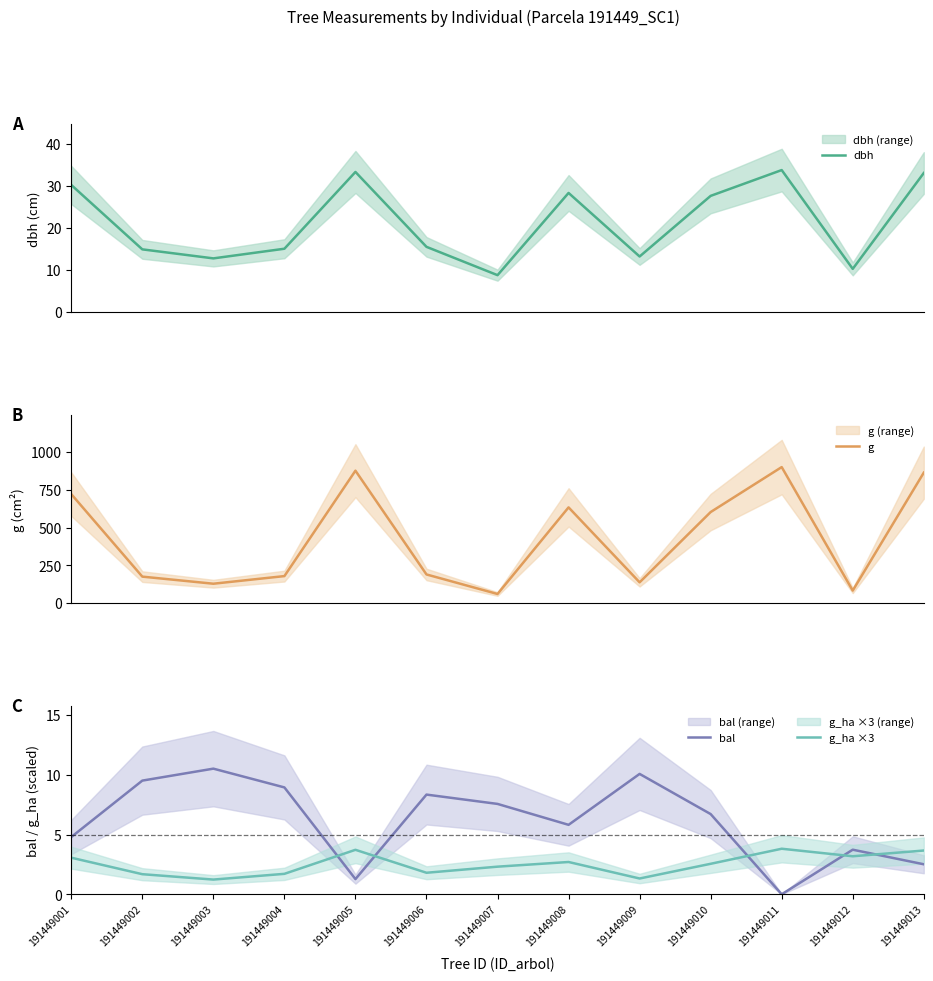

At which label does dbh reach its peak?

191449011